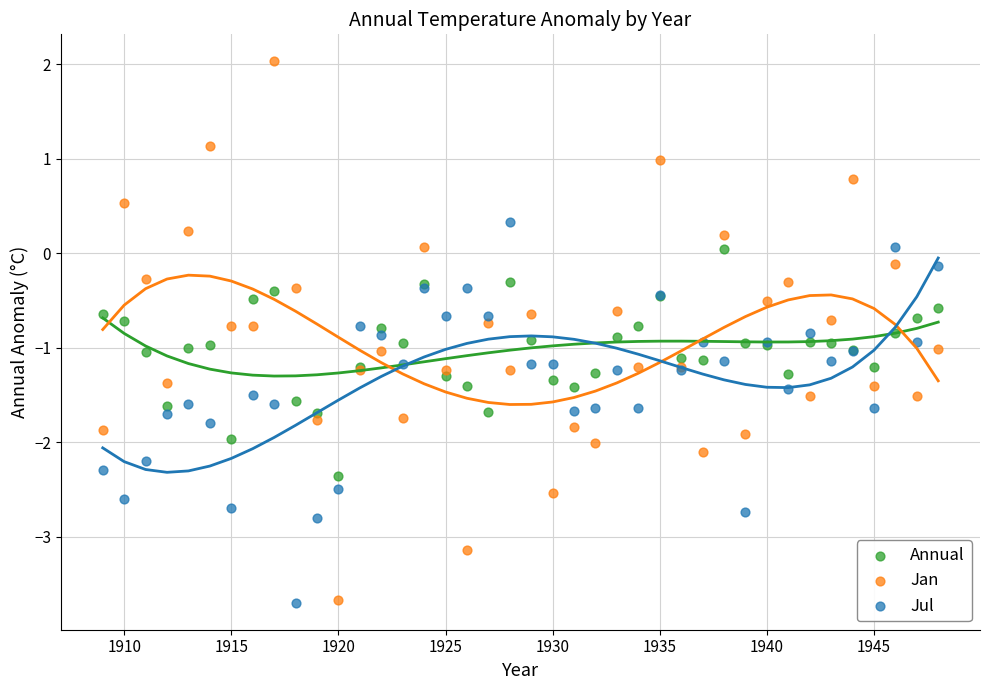

What are all the series names shown in the legend?

Annual, Jan, Jul